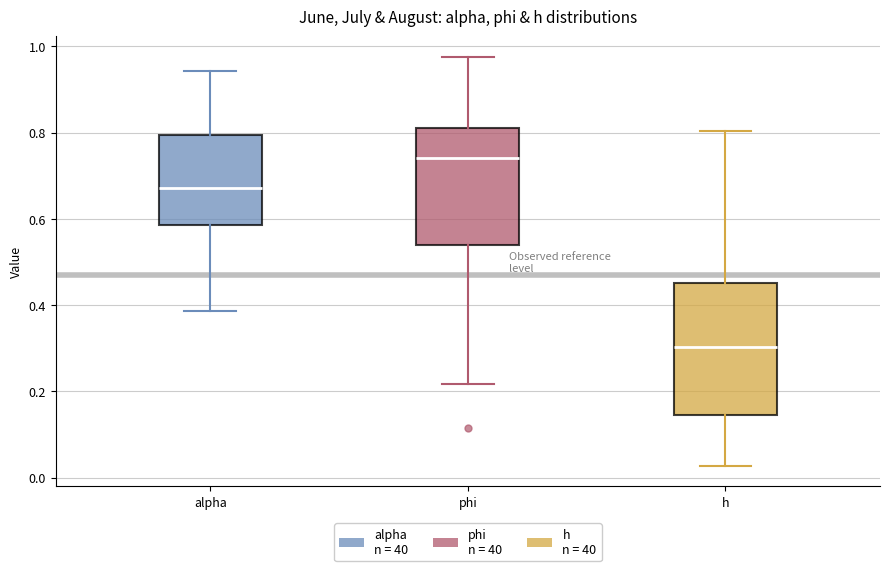

Reading left to right, transcribe this box plot: for each box, give where its median line is, the range the box spans, and where its two whiskers end, as read against the y-axis. The values are not printed on the chart, so give them approximately, as read against the axis.

alpha: median 0.68, box 0.58 to 0.80, whiskers 0.38 to 0.94
phi: median 0.74, box 0.54 to 0.80, whiskers 0.22 to 0.98
h: median 0.30, box 0.14 to 0.46, whiskers 0.02 to 0.80